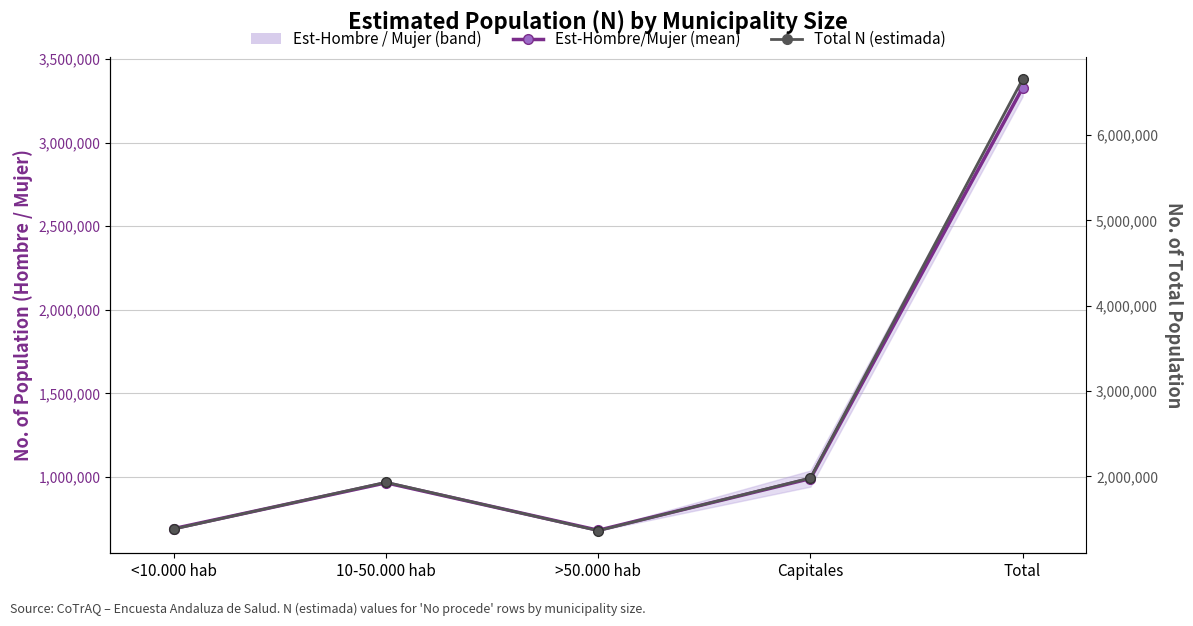

At how many categories does at least one series exceed 4719968?

1